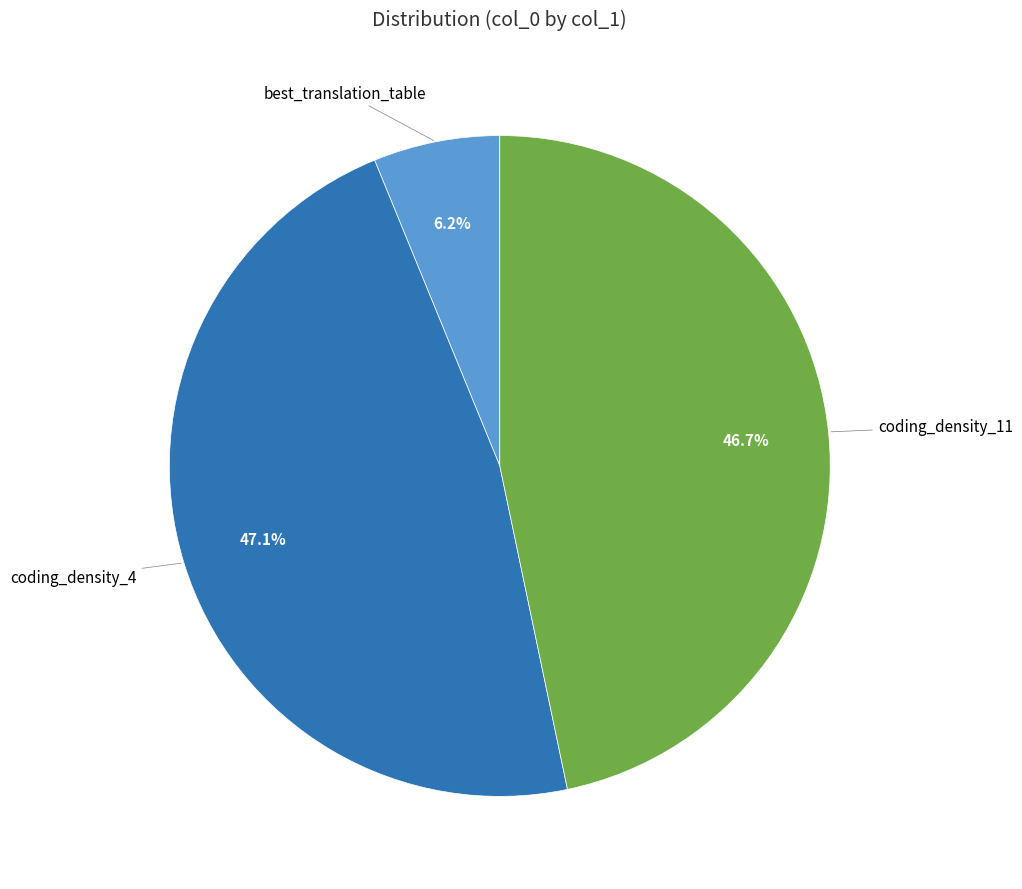

Is there a majority slice in this chart?

No